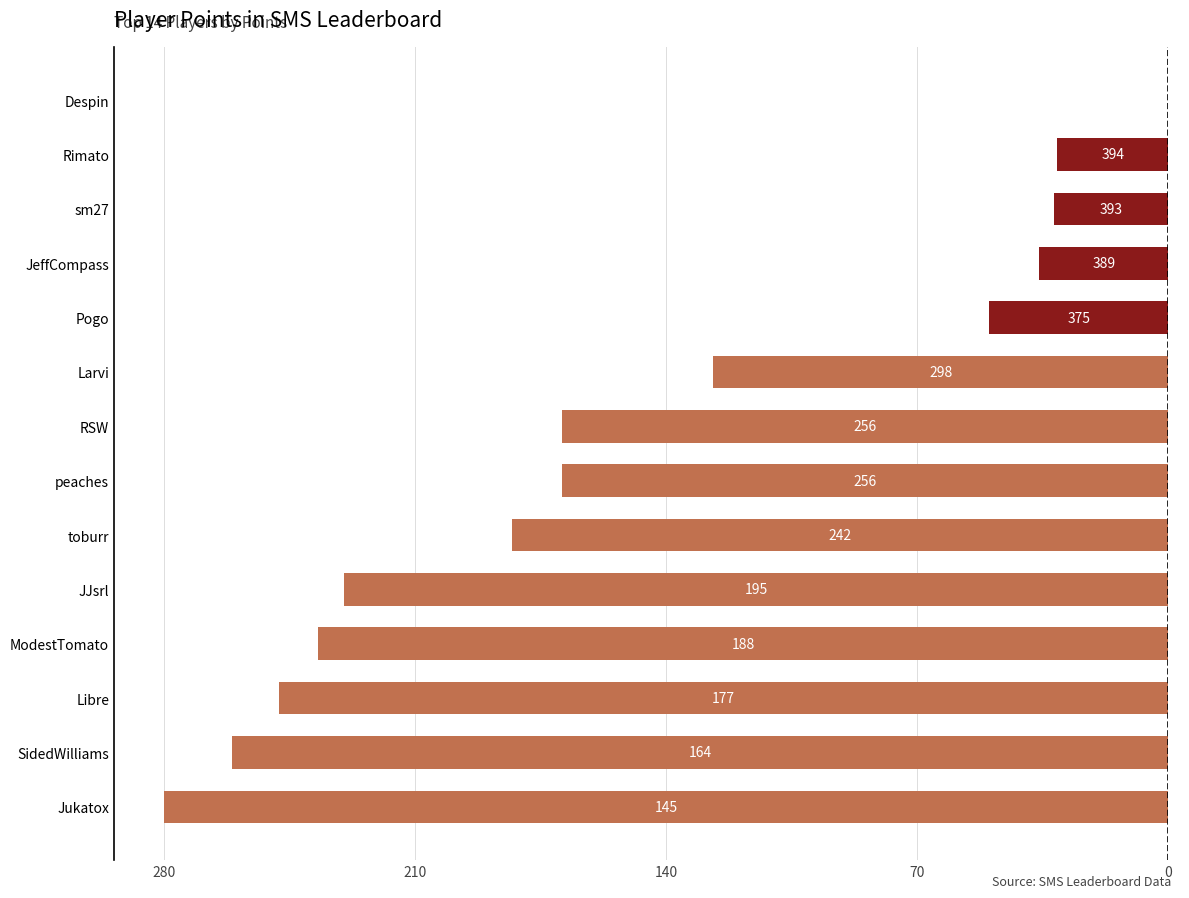

Are the bars horizontal?

Yes